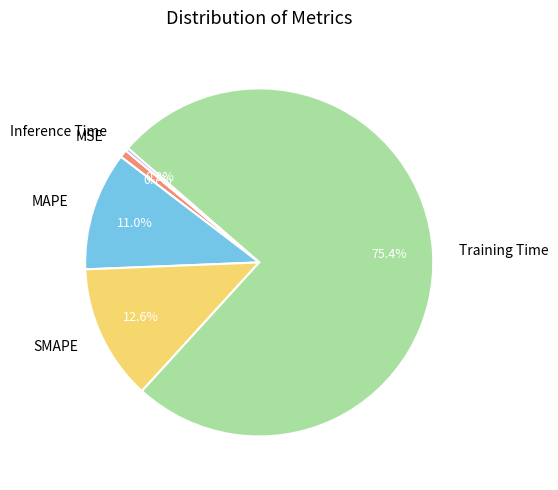

To the nearest percent, what is the difference between the largest and smallest slice percentages?

75%